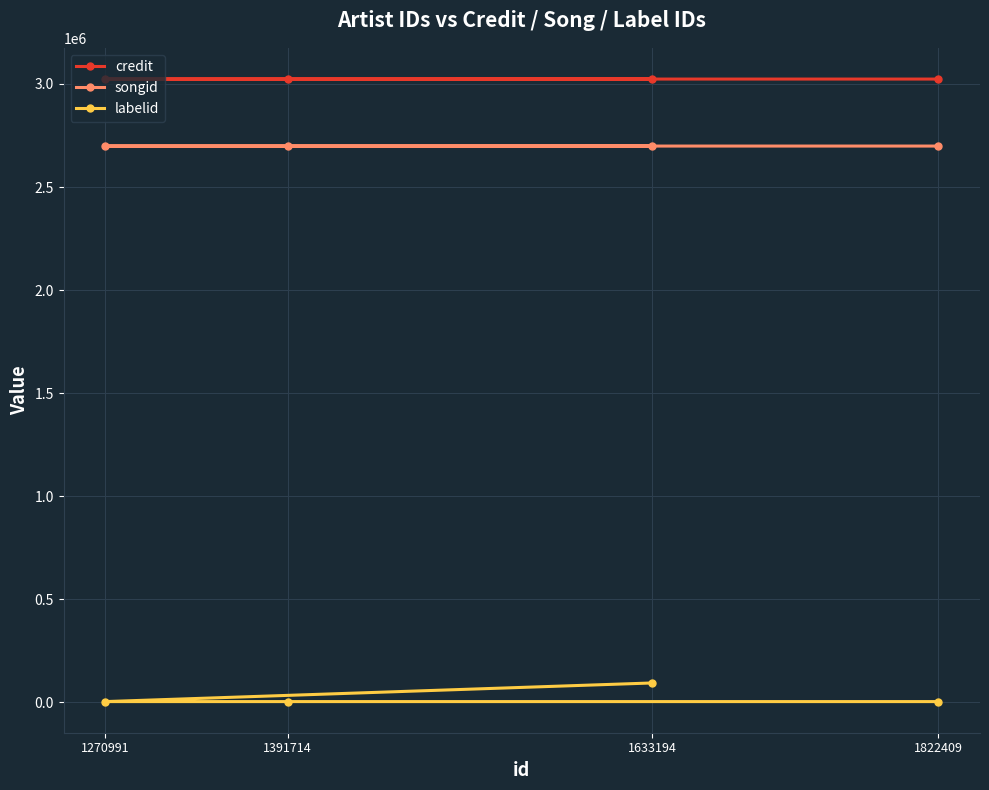

The value of labelid at 1270991 is 3267. True or false?

True